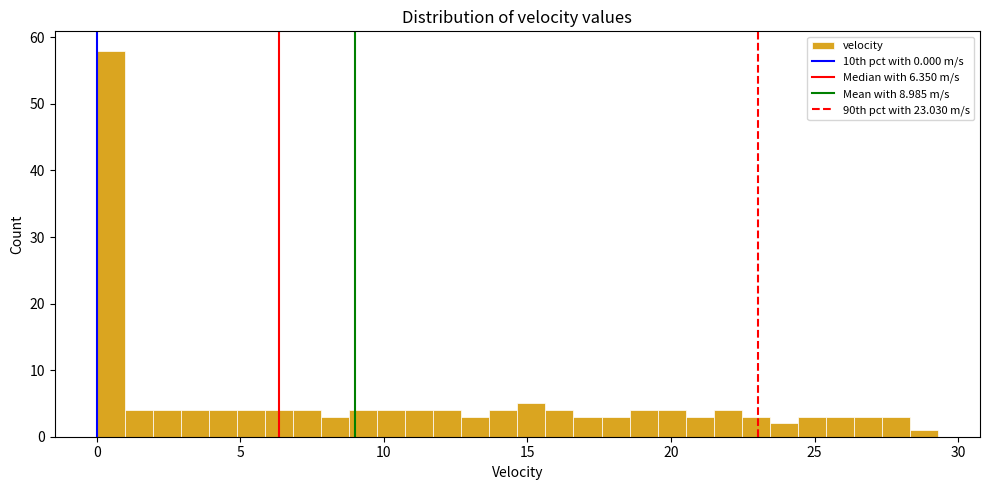

Around what value on the x-axis is the tallest bar? Give the approximate position of its centre, as read against the axis.

0.5